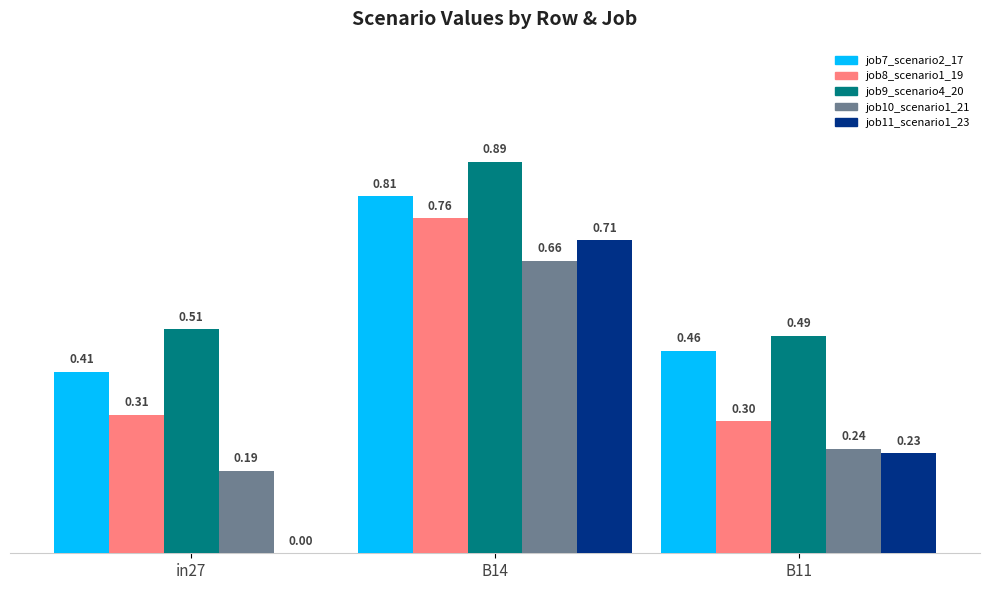

Rank the series at B11 from lowest to highest value.

job11_scenario1_23, job10_scenario1_21, job8_scenario1_19, job7_scenario2_17, job9_scenario4_20